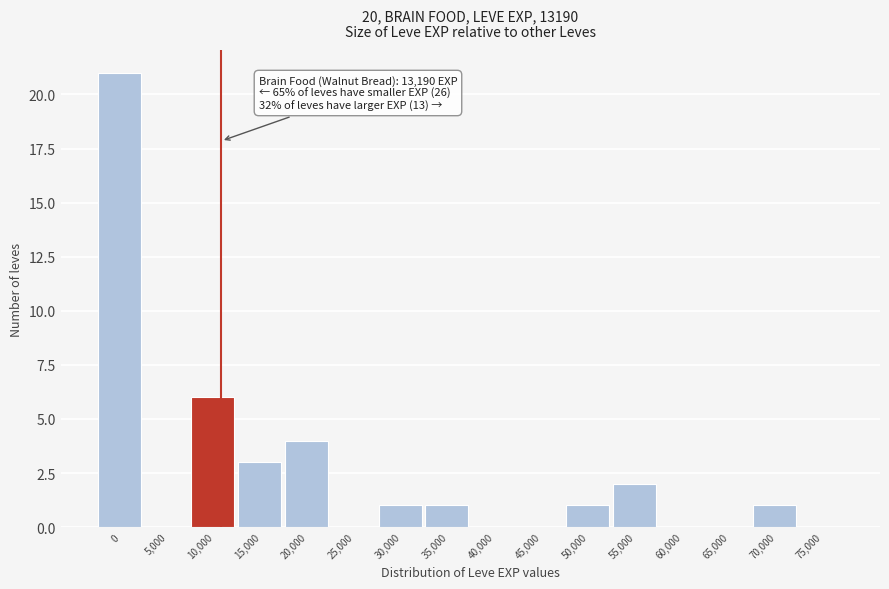

Reading left to right, list all the values displayed in this chart.

0=21	5,000=0	10,000=6	15,000=3	20,000=4	25,000=0	30,000=1	35,000=1	40,000=0	45,000=0	50,000=1	55,000=2	60,000=0	65,000=0	70,000=1	75,000=0